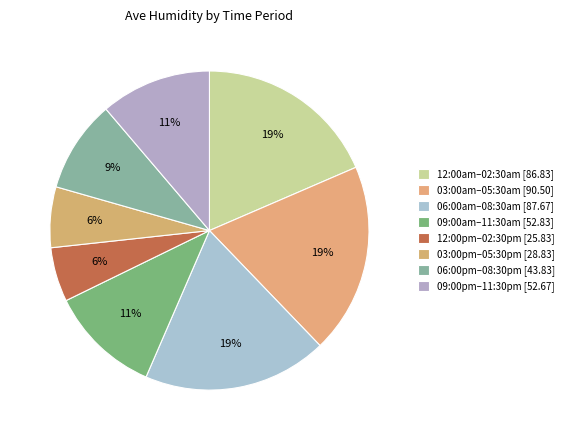

Count the number of slices in the pie.

8